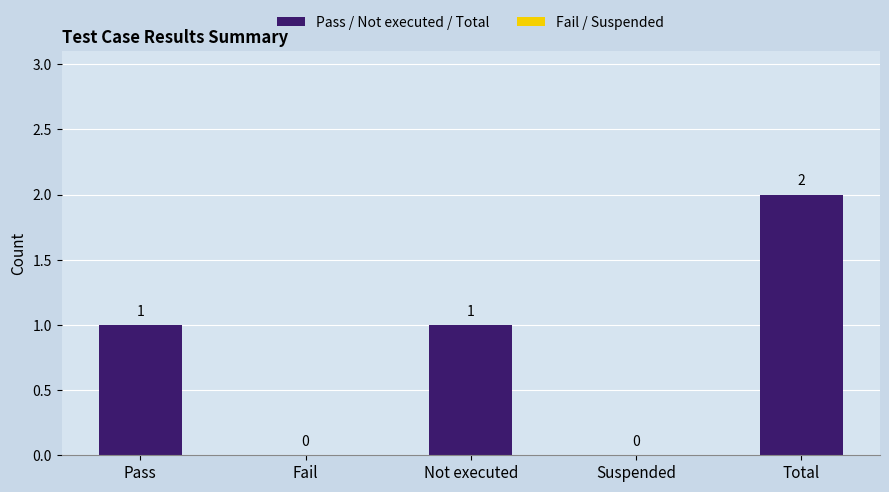

Which has a higher value, Not executed or Suspended?

Not executed